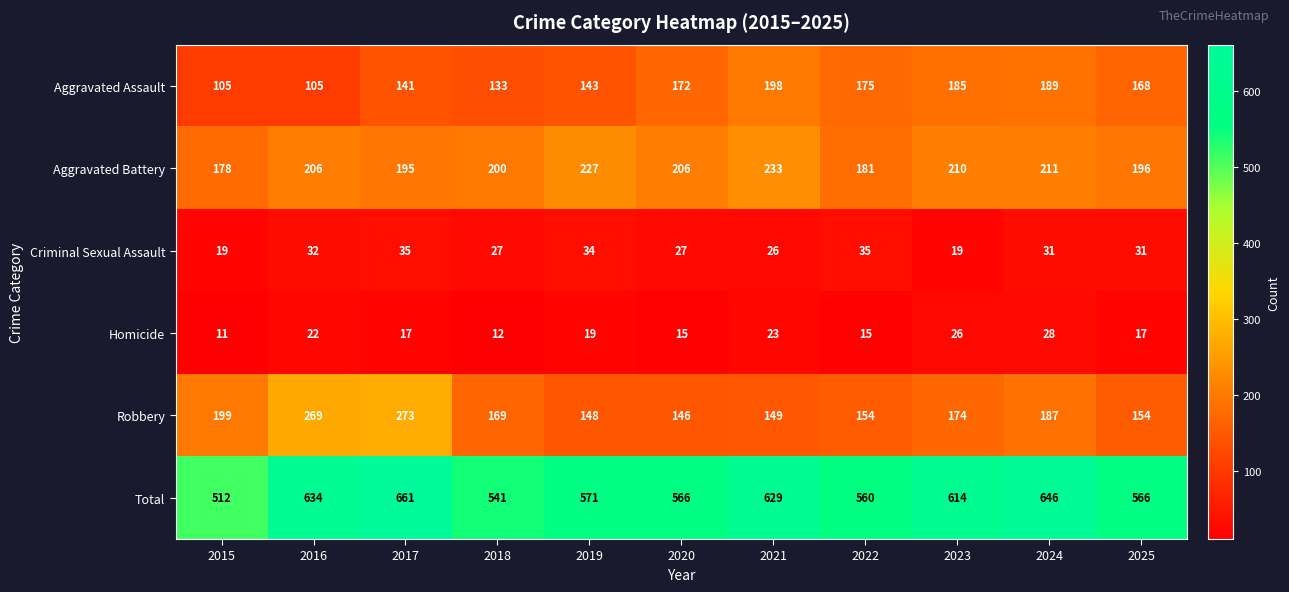

What is the difference between the Total values at 2024 and 2016?

12